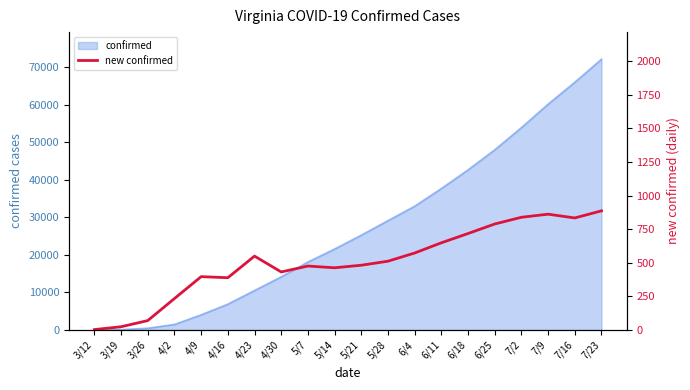

Where is the data nearest to the value 445?

4/30